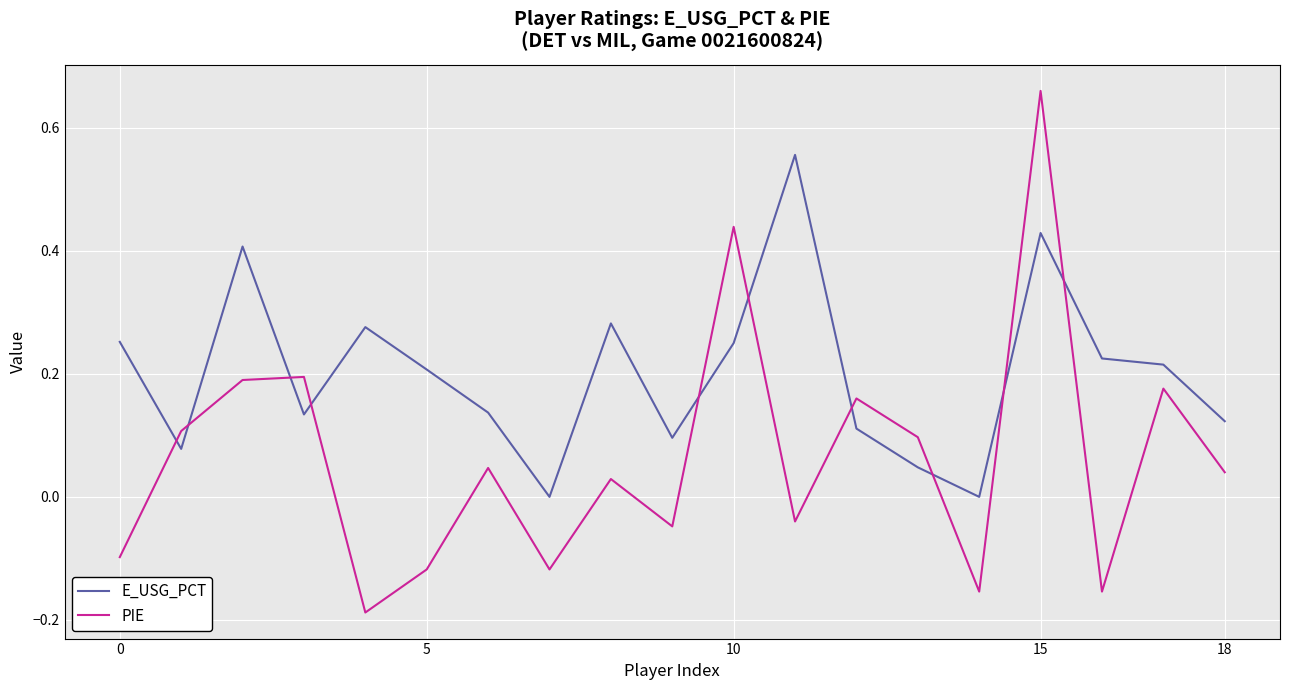

In E_USG_PCT, how many points are higher than both neighbors (excluding endpoints)?

5